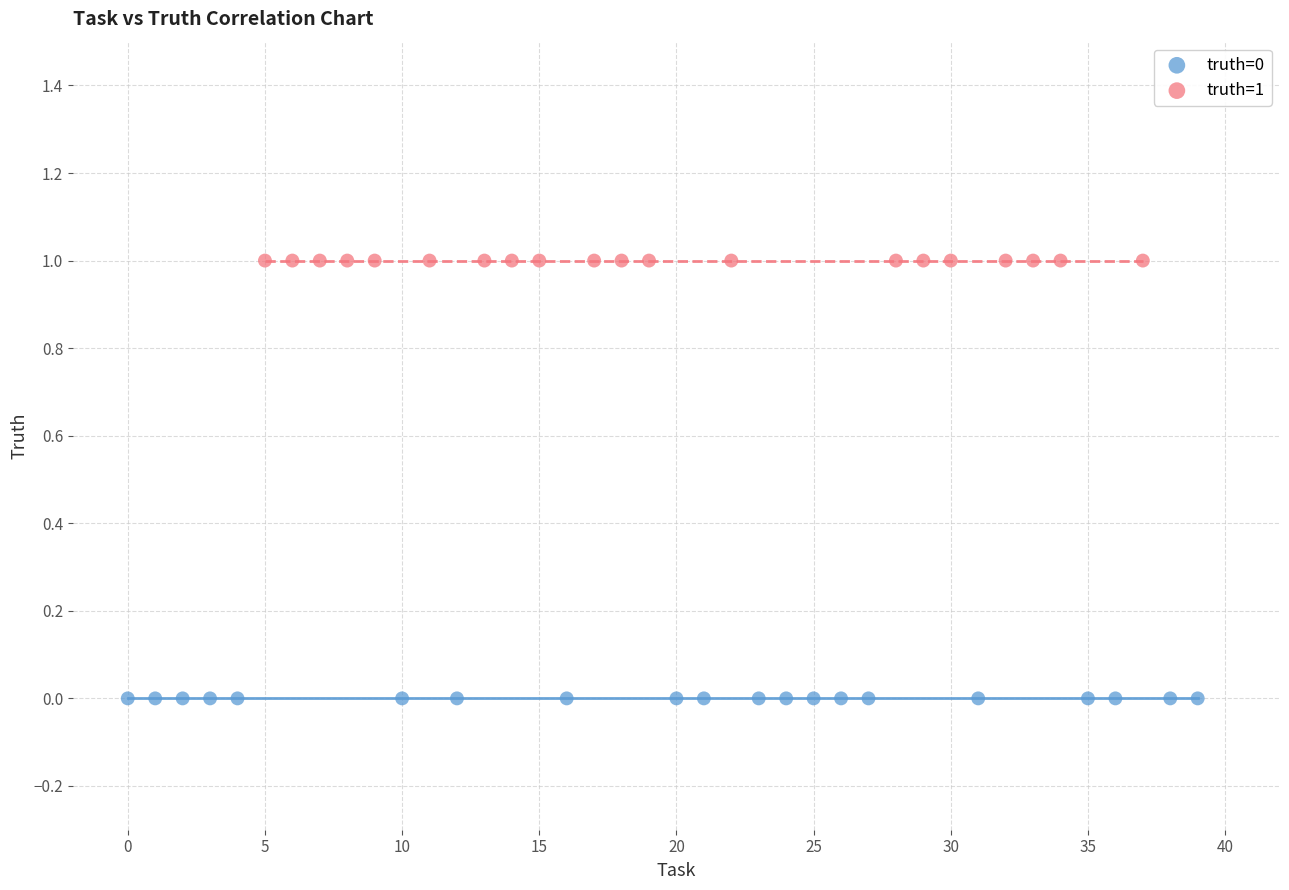

Which series contains the highest Y value?

truth=1